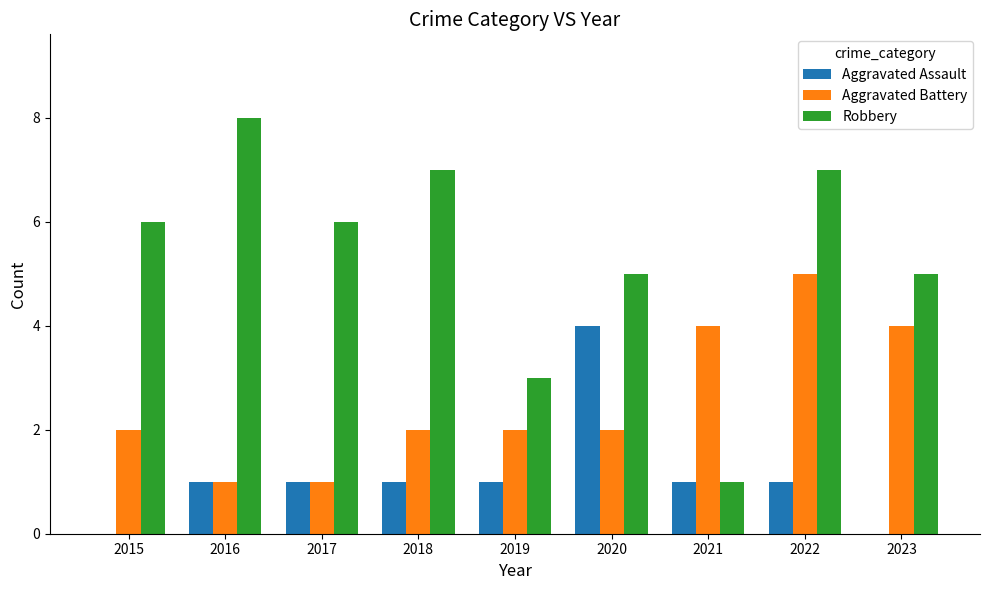

What is the total value across all series at 2021?

6